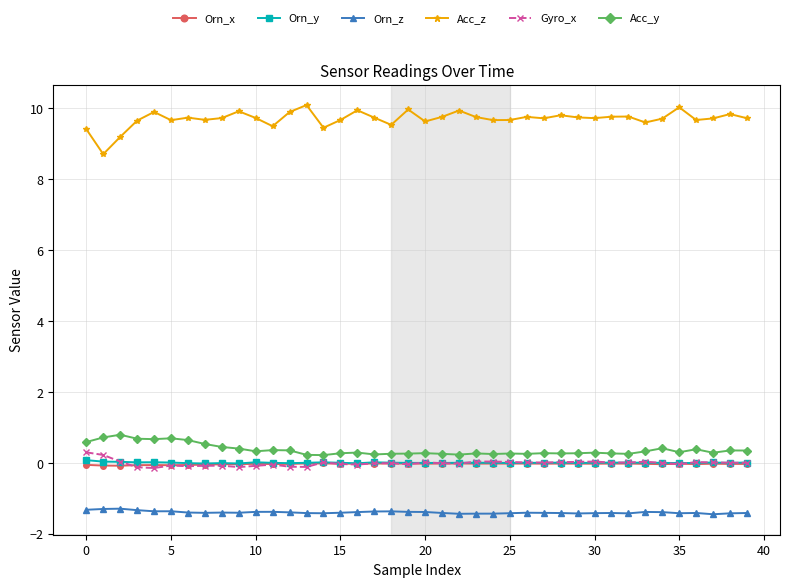

True or false: Acc_z and Orn_x cross at least once.

False